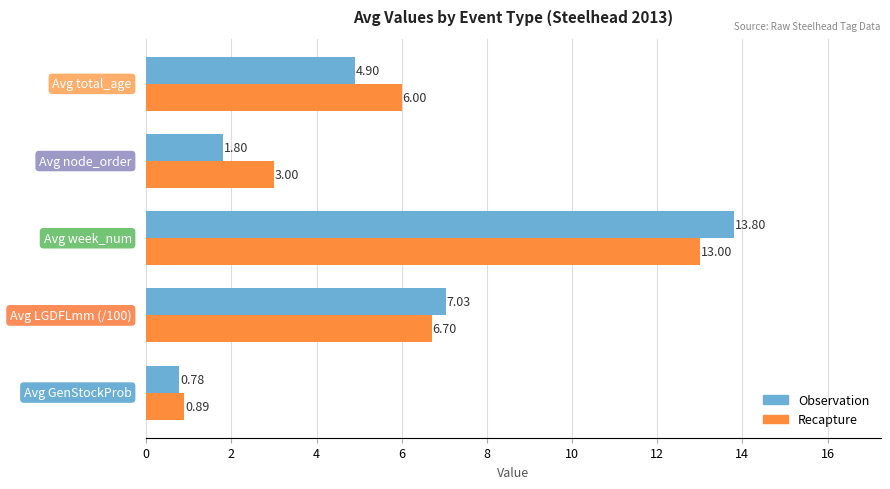

List the series in order of their peak value, lowest first.

Recapture, Observation